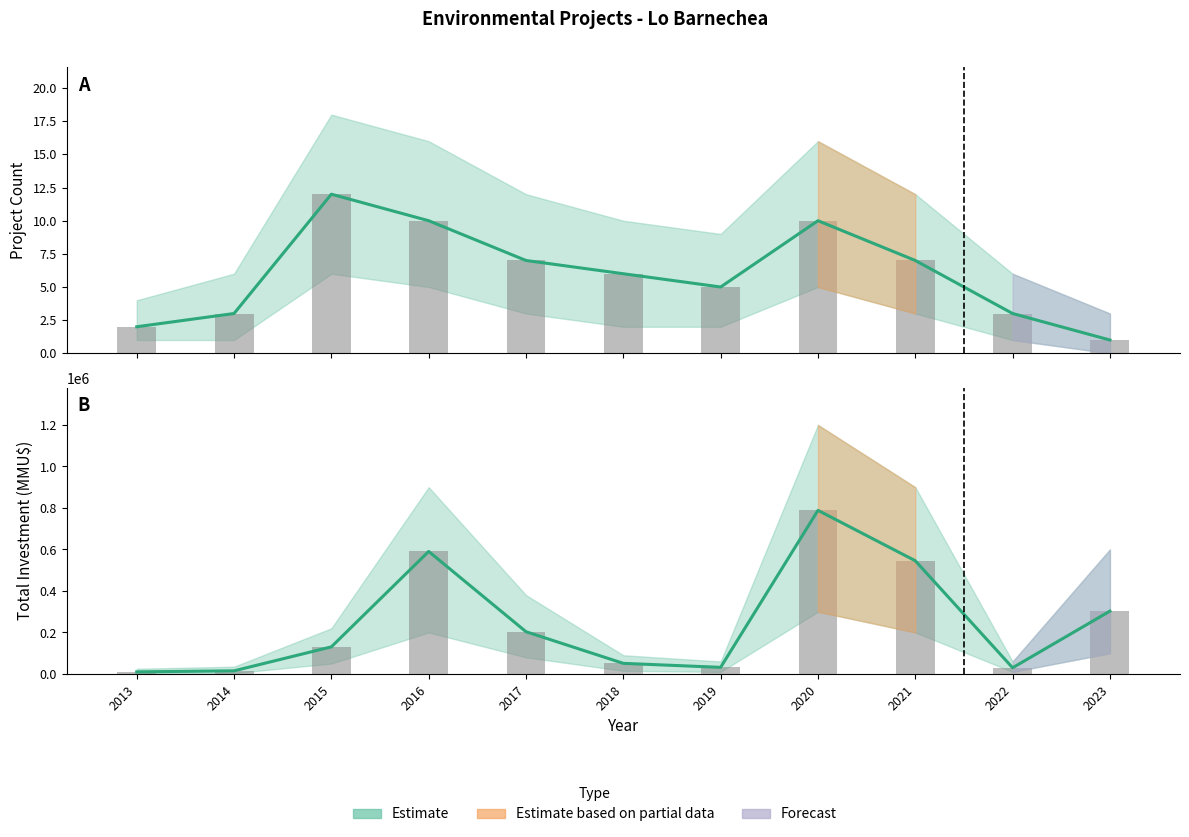

Is the value of Count at 2015 greater than the value of Investment at 2015?

No